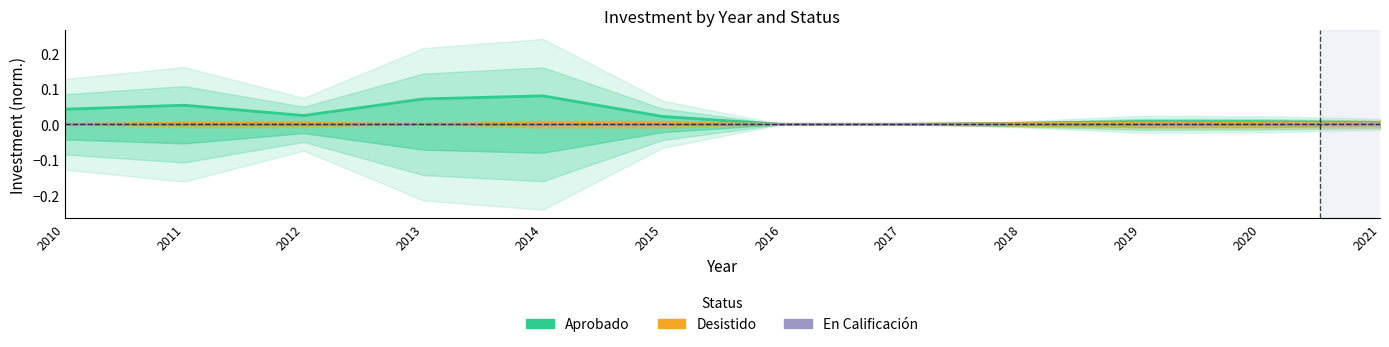

Reading right to left, what are all the values shown in this chart?

Aprobado: 0.0	0.0	0.0	0.0	0.0	0.0	0.0	0.1	0.1	0.0	0.1	0.0
Desistido: 0.0	0.0	0.0	0.0	0.0	0.0	0.0	0.0	0.0	0.0	0.0	0.0
En Calificación: 0.0	0.0	0.0	0.0	0.0	0.0	0.0	0.0	0.0	0.0	0.0	0.0